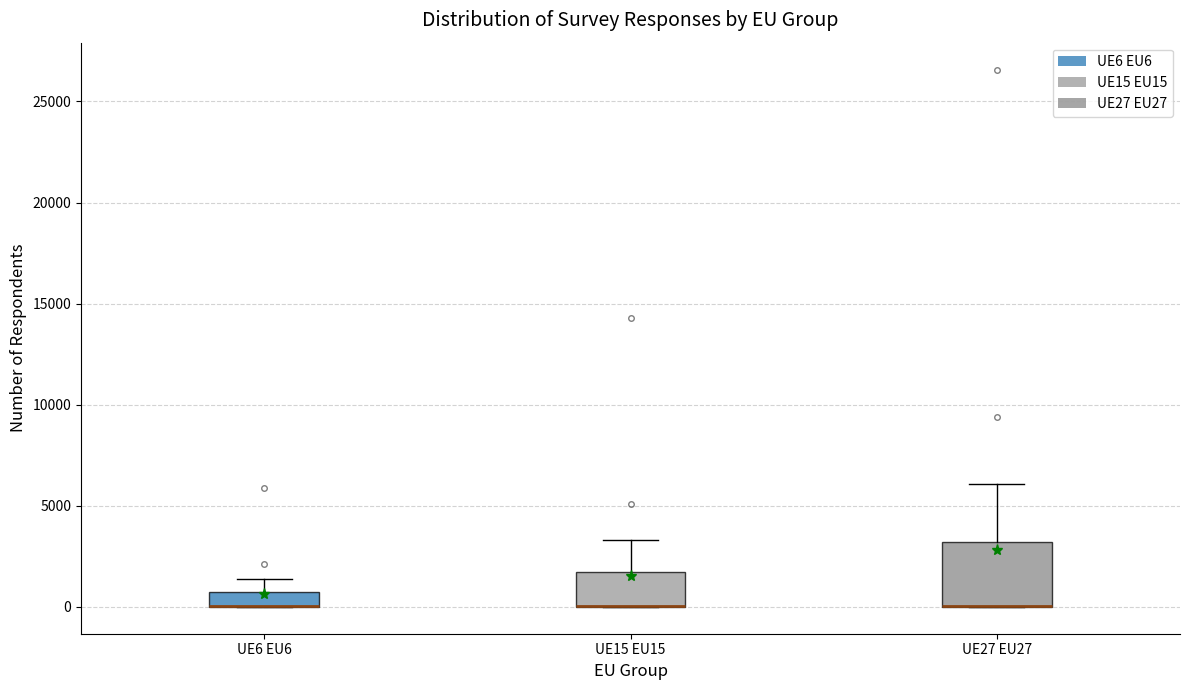

Where is the lower edge of the box for UE15 EU15 on the y-axis? The values are not printed on the chart, so give them approximately, as read against the axis.

0